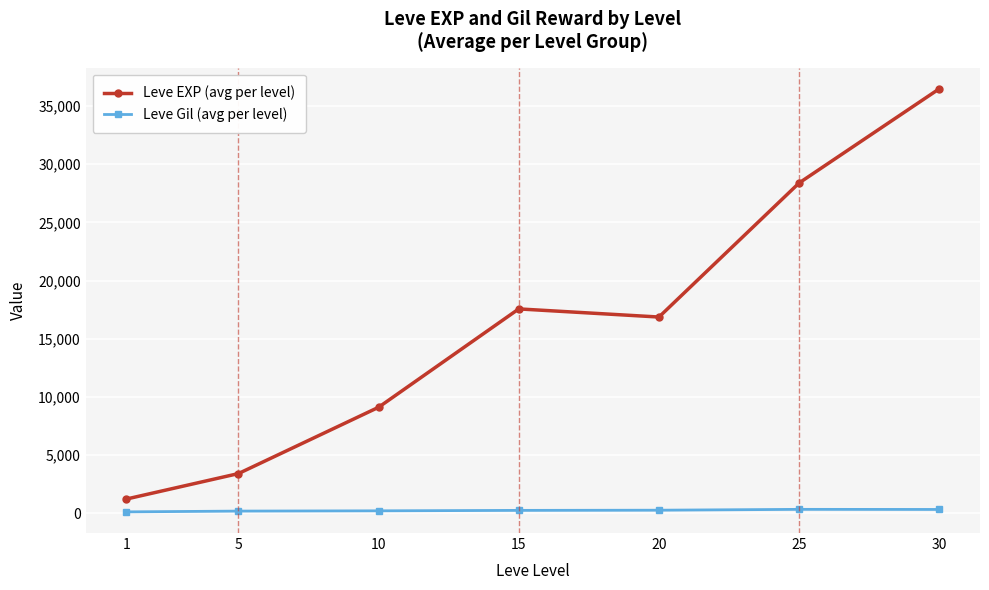

How many categories are shown in the chart?

7